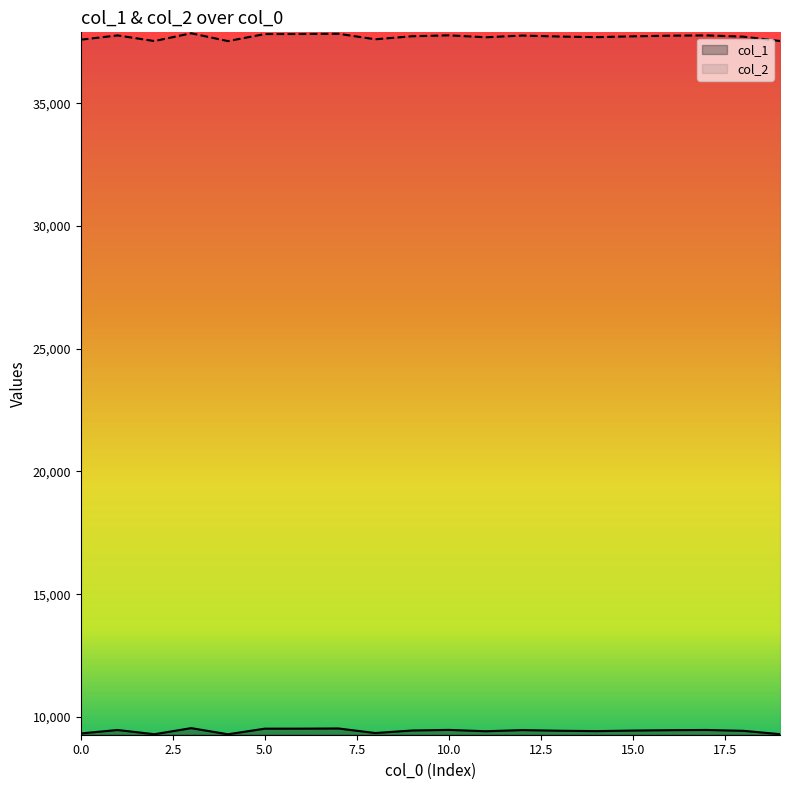

Is the value of col_2 at 17 greater than the value of col_1 at 16?

Yes